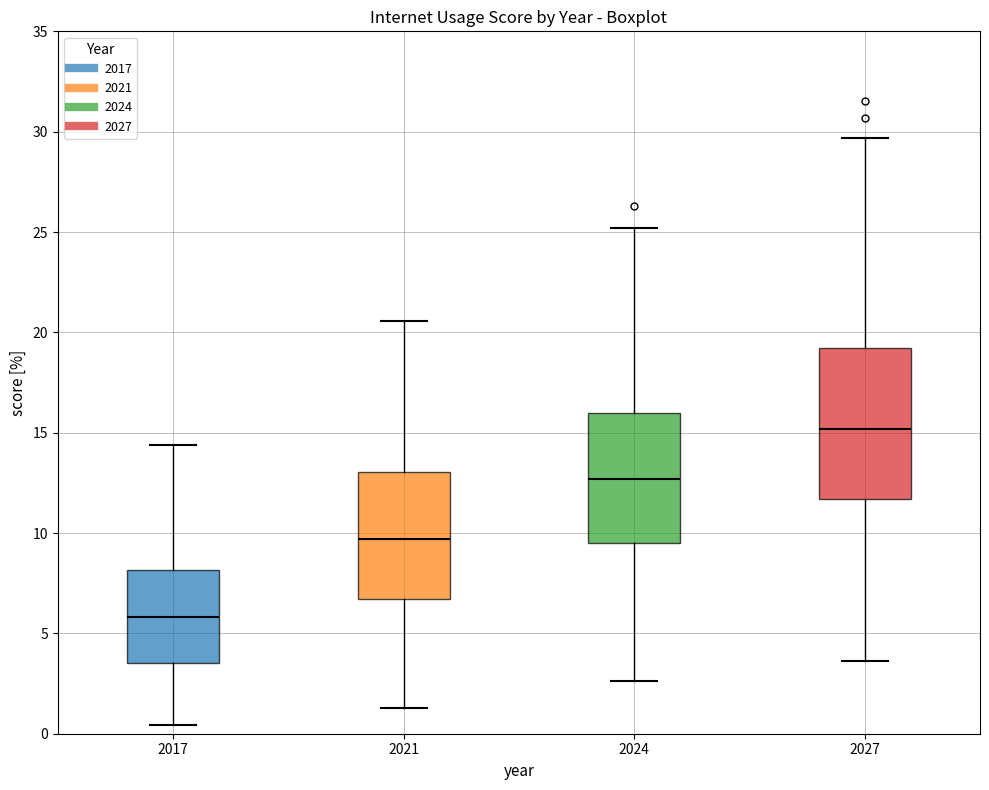

Reading left to right, transcribe this box plot: for each box, give where its median line is, the range the box spans, and where its two whiskers end, as read against the y-axis. The values are not printed on the chart, so give them approximately, as read against the axis.

2017: median 6.0, box 3.5 to 8.0, whiskers 0.5 to 14.5
2021: median 9.5, box 6.5 to 13.0, whiskers 1.5 to 20.5
2024: median 12.5, box 9.5 to 16.0, whiskers 2.5 to 25.0
2027: median 15.0, box 11.5 to 19.0, whiskers 3.5 to 29.5